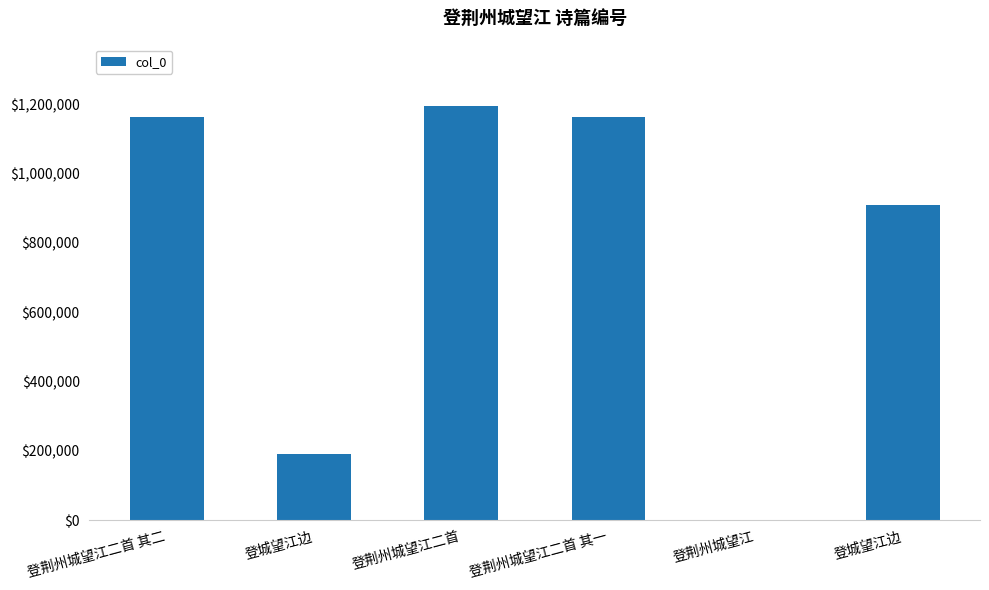

What is the change in value from 登荆州城望江二首 to 登荆州城望江?

-1193494